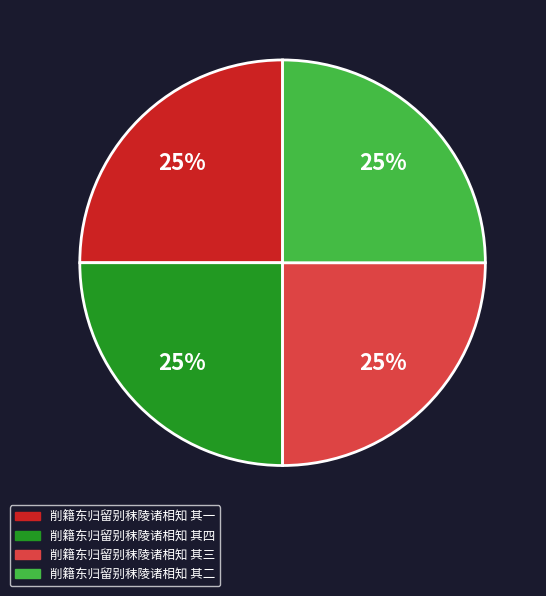

Is 削籍东归留别秣陵诸相知 其一 the majority of the pie?

No